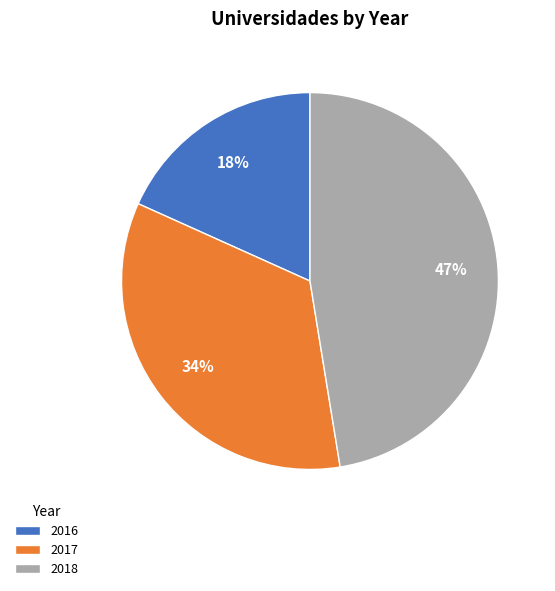

Rank the categories by value from lowest to highest.

2016, 2017, 2018